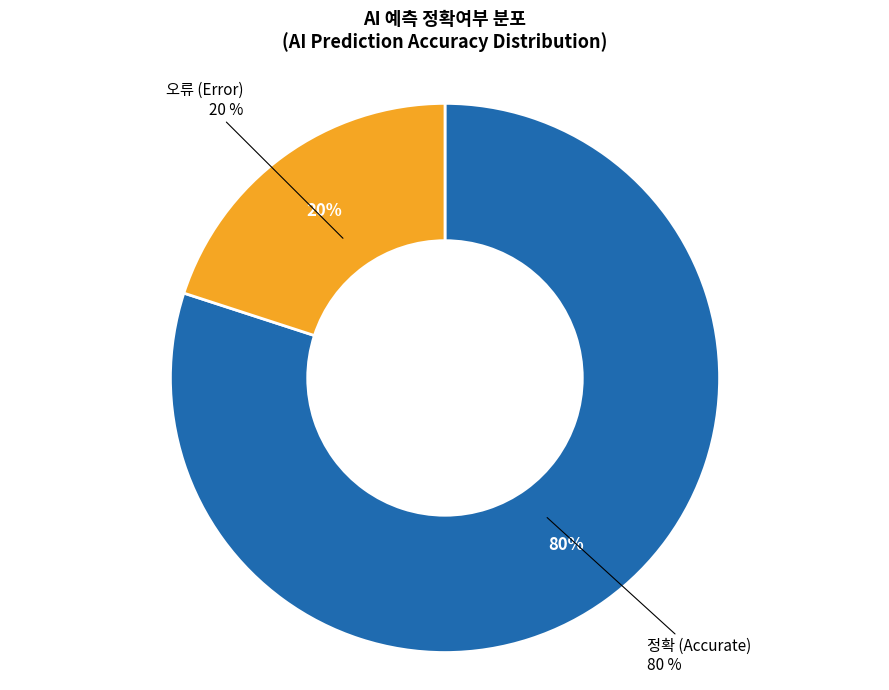

To the nearest percent, what is the average slice percentage?

50%